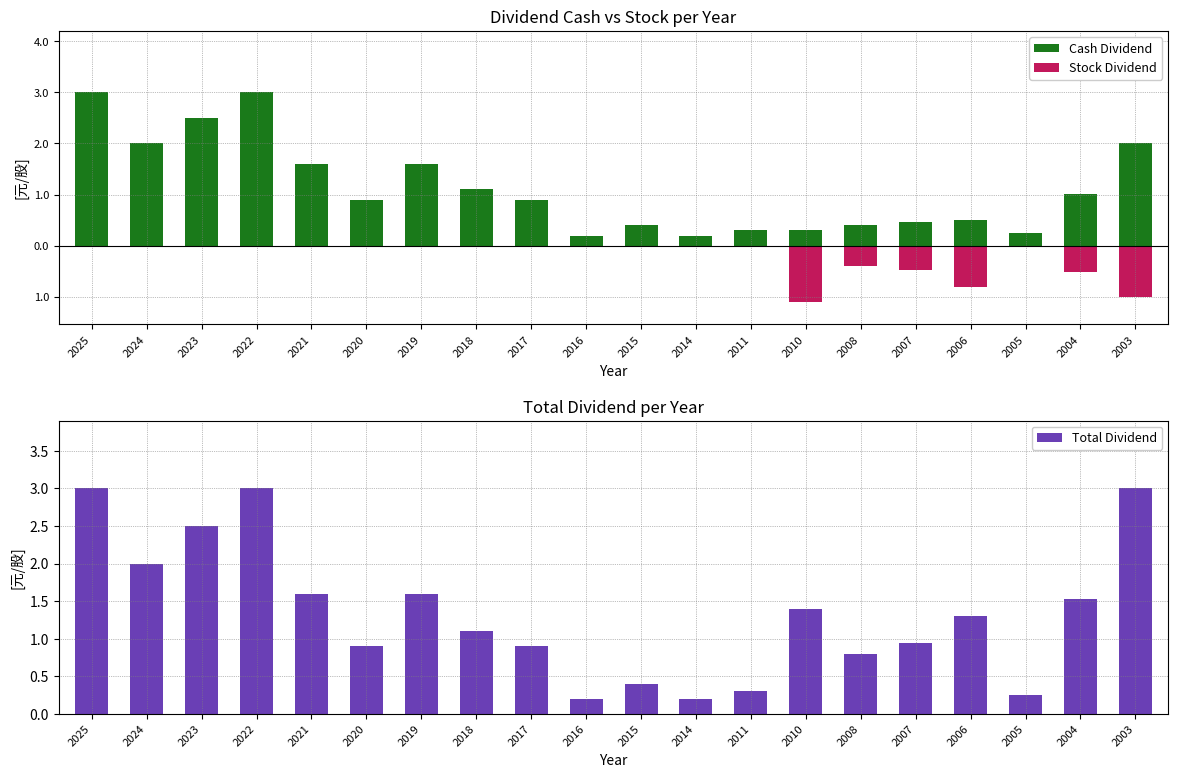

Reading left to right, extract all data points from this chart.

Cash Dividend: 2025=3.0	2024=2.0	2023=2.5	2022=3.0	2021=1.6	2020=0.9	2019=1.6	2018=1.1	2017=0.9	2016=0.2	2015=0.4	2014=0.2	2011=0.3	2010=0.3	2008=0.4	2007=0.5	2006=0.5	2005=0.2	2004=1.0	2003=2.0
Stock Dividend: 2025=0.0	2024=0.0	2023=0.0	2022=0.0	2021=0.0	2020=0.0	2019=0.0	2018=0.0	2017=0.0	2016=0.0	2015=0.0	2014=0.0	2011=0.0	2010=-1.1	2008=-0.4	2007=-0.5	2006=-0.8	2005=0.0	2004=-0.5	2003=-1.0
Total Dividend: 2025=3.0	2024=2.0	2023=2.5	2022=3.0	2021=1.6	2020=0.9	2019=1.6	2018=1.1	2017=0.9	2016=0.2	2015=0.4	2014=0.2	2011=0.3	2010=1.4	2008=0.8	2007=0.9	2006=1.3	2005=0.2	2004=1.5	2003=3.0